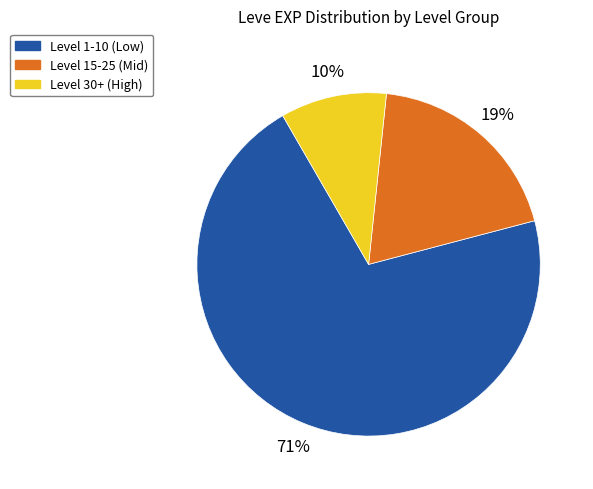

Does any single category account for the majority?

Yes